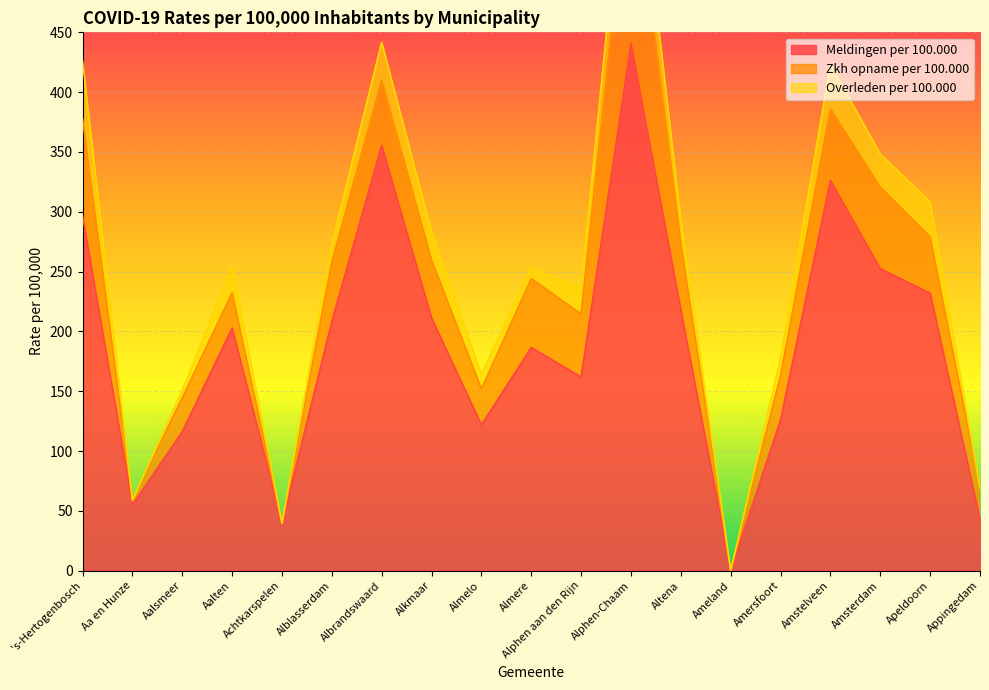

At which category does Zkh opname per 100.000 reach its first local valley?

Aa en Hunze